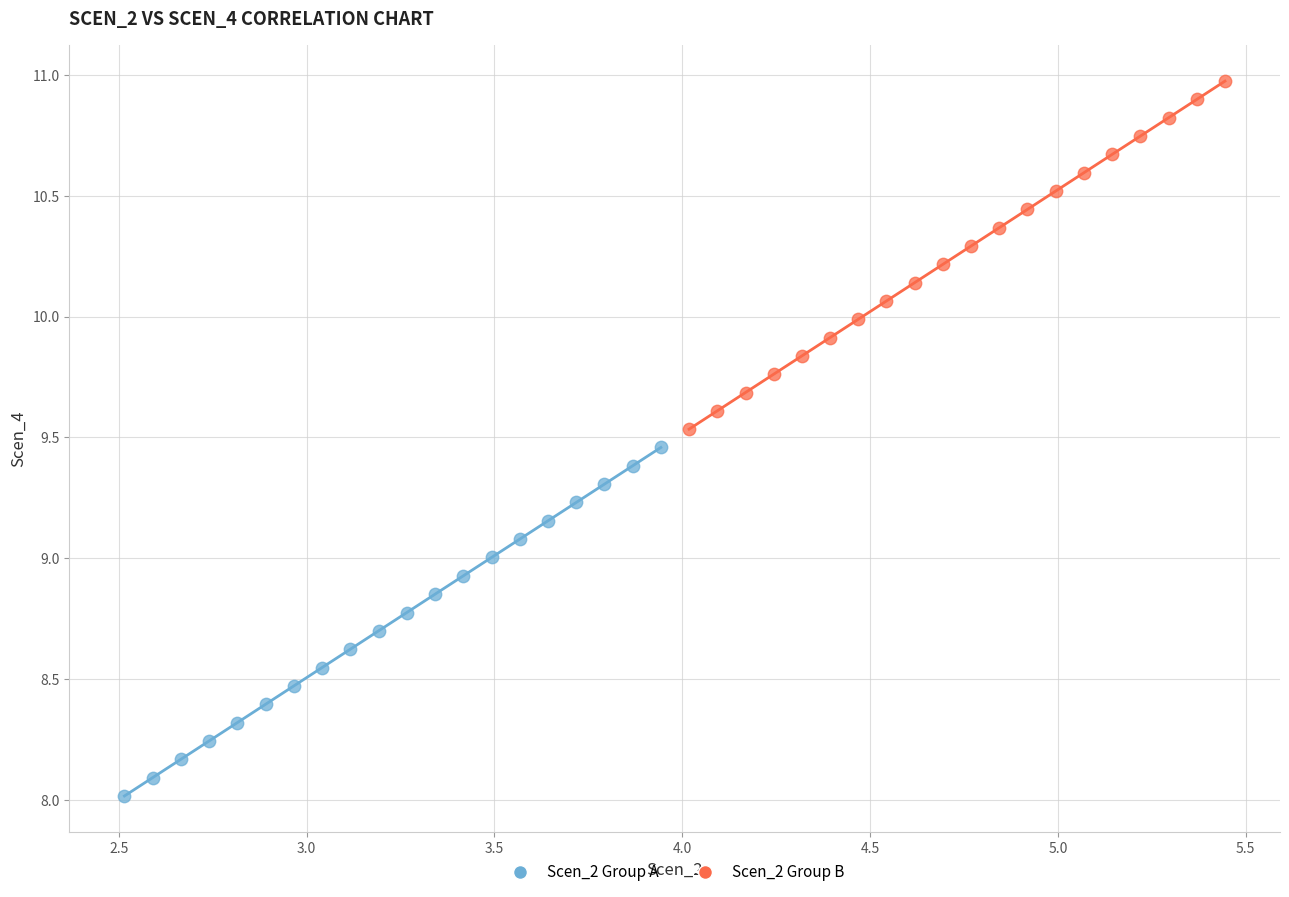

Which series has the widest spread of Y values?

Scen_2 Group A